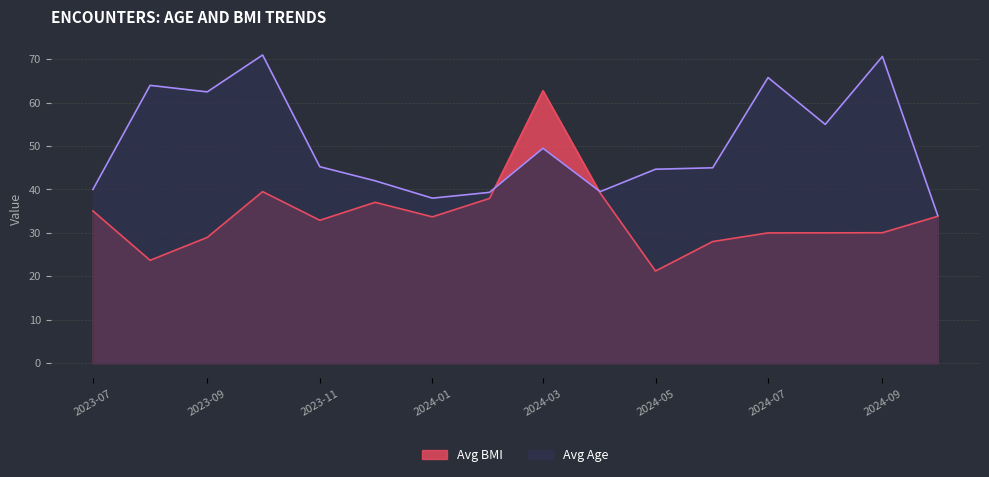

Which category has the lowest value in the Avg BMI series?

2024-05